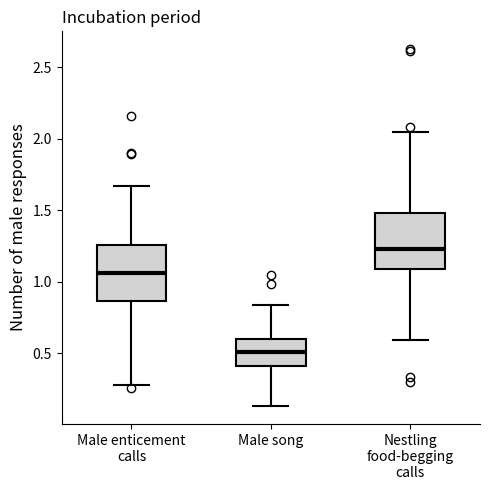

Where is the upper edge of the box for Male enticement calls on the y-axis? The values are not printed on the chart, so give them approximately, as read against the axis.

1.25